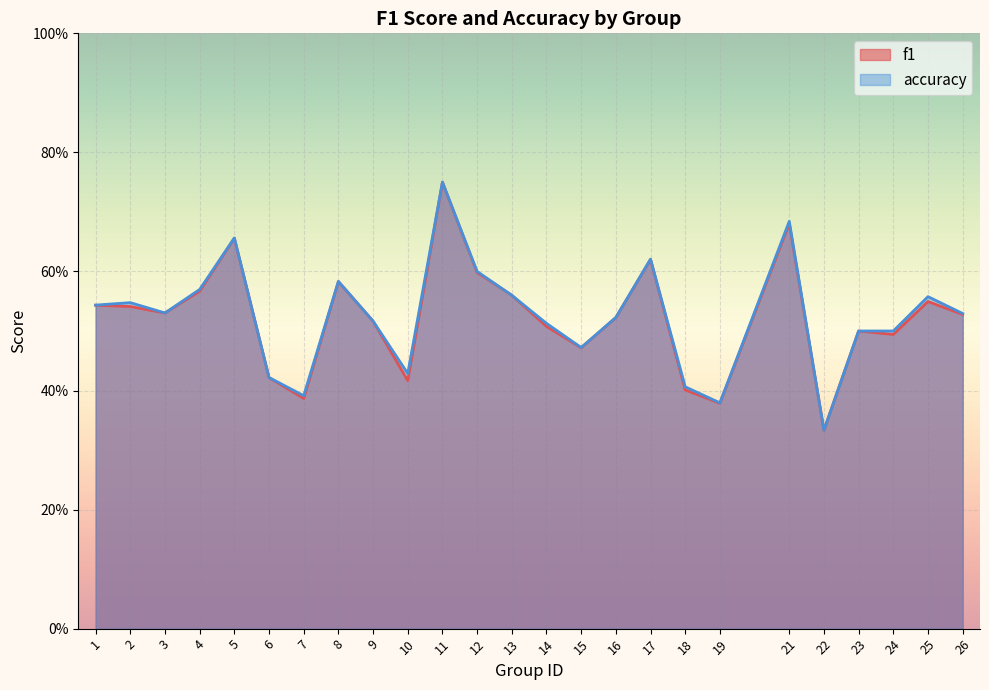

The accuracy series shows 0.4 at 6. True or false?

True